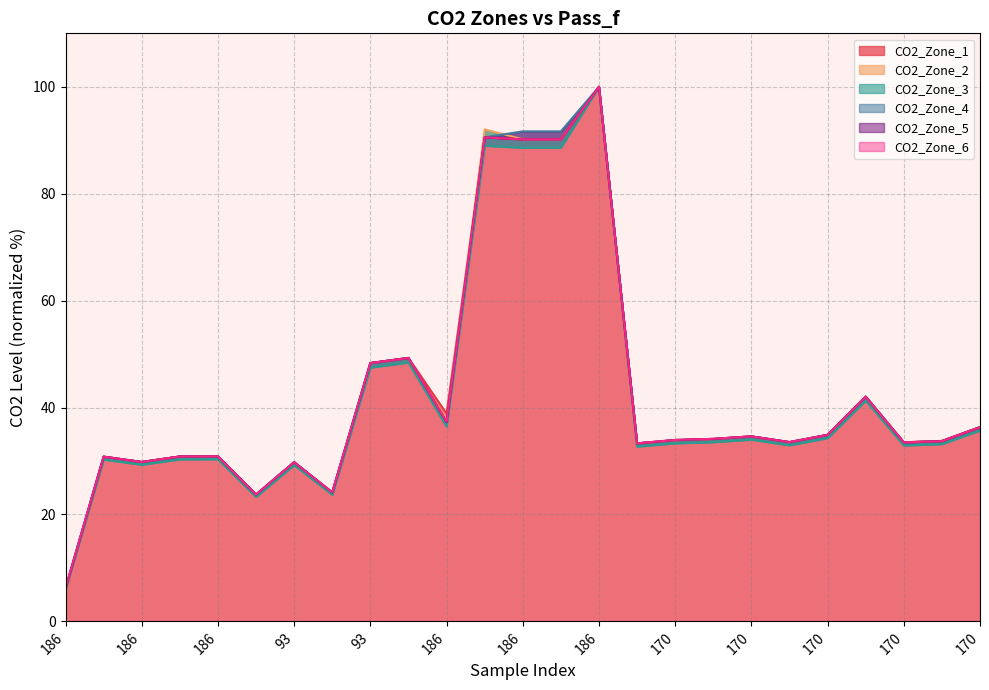

How many interior local peaks does the CO2_Zone_6 series have?

8